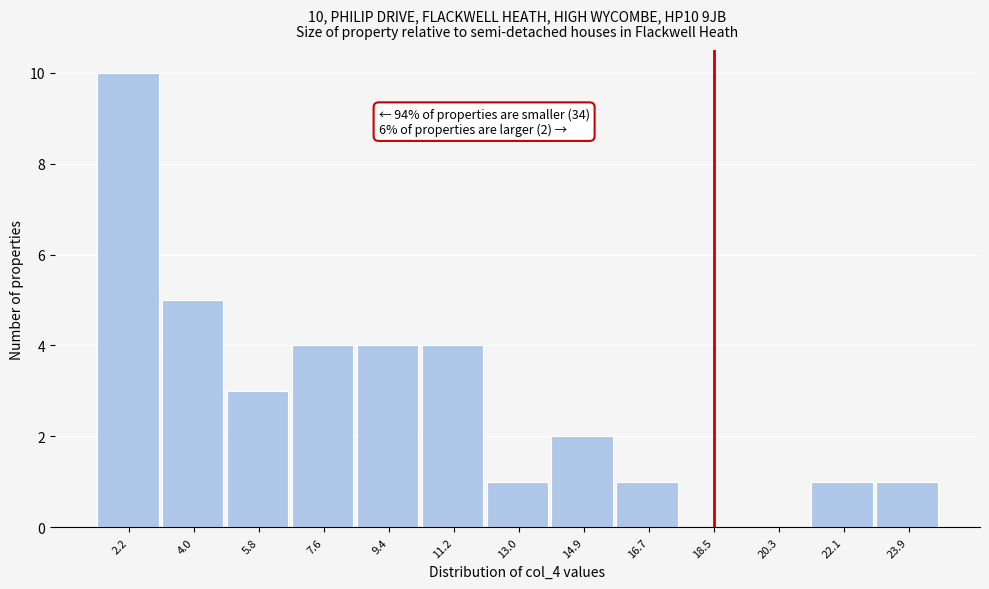

Which range on the x-axis has the tallest bar?

1.4 to 3.2